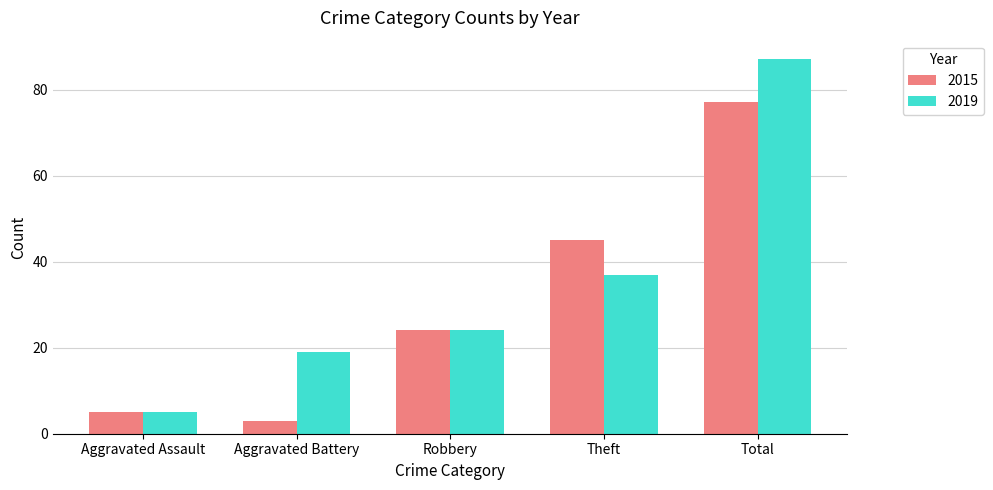

What is the sum of the 2019 values at Robbery and Total?

111